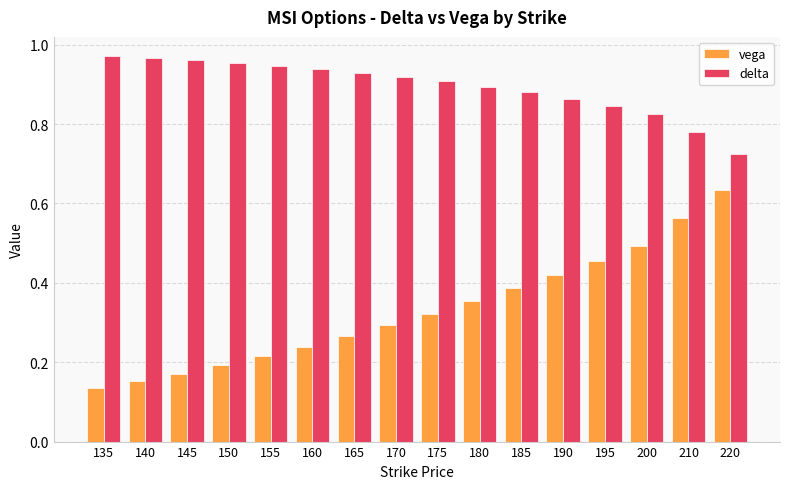

How many bars are there in each group?

2